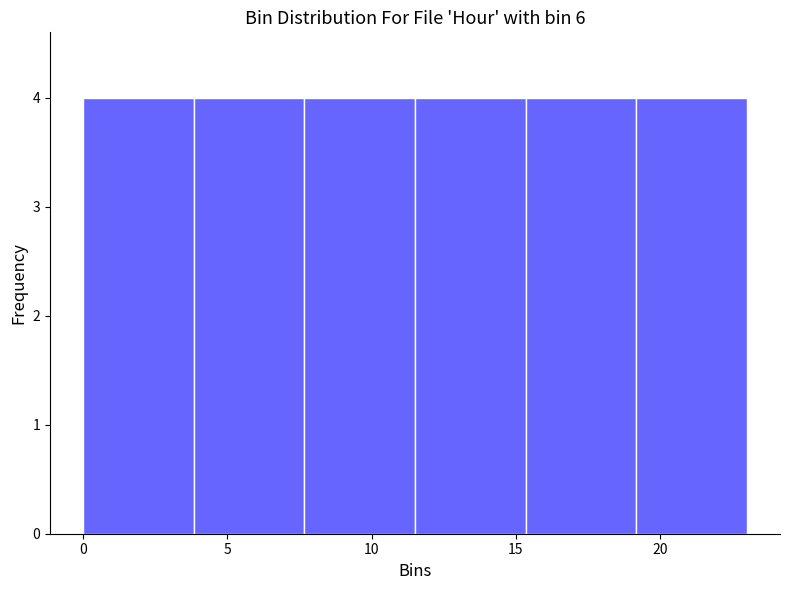

Reading left to right, list every bar in this chart as the range it spans on the x-axis followed by its height. Neither the bar edges nor the heights are printed on the chart, so give them approximately, as read against the axes.

0.0 to 4.0: 4
4.0 to 7.5: 4
7.5 to 11.5: 4
11.5 to 15.5: 4
15.5 to 19.0: 4
19.0 to 23.0: 4